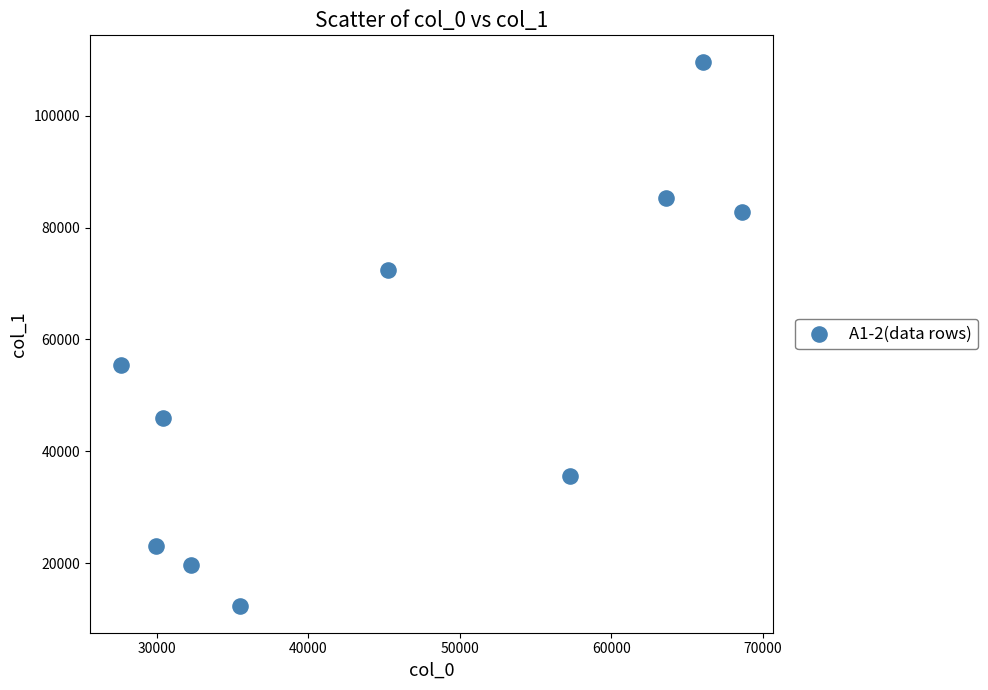

What is the average X value?

45652.5